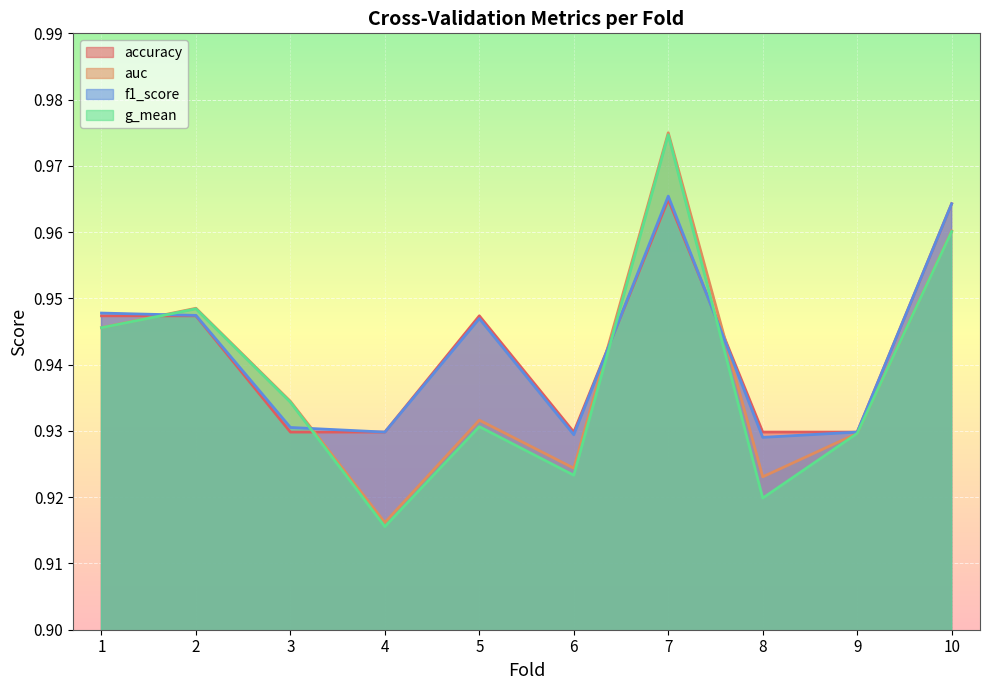

Where do auc and f1_score first cross each other?

1 and 2